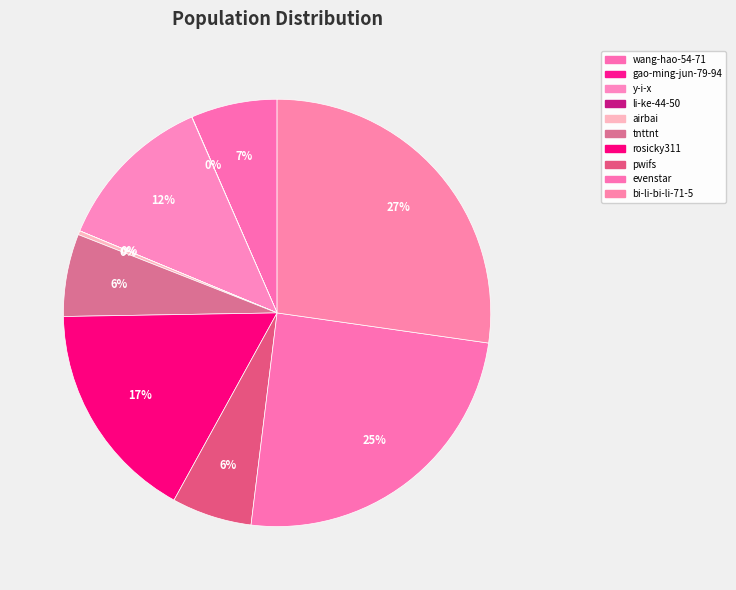

Which category has the biggest portion of the pie?

bi-li-bi-li-71-5